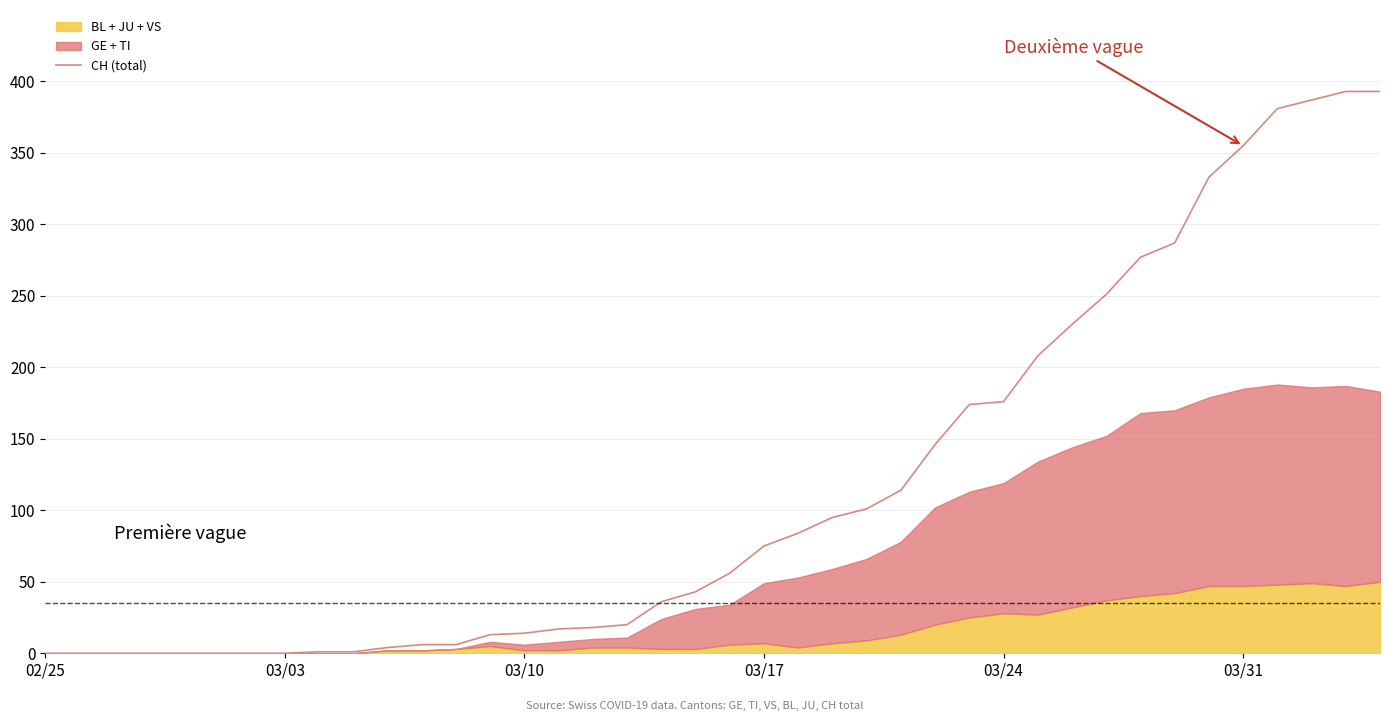

What is the maximum value for CH (total)?

393